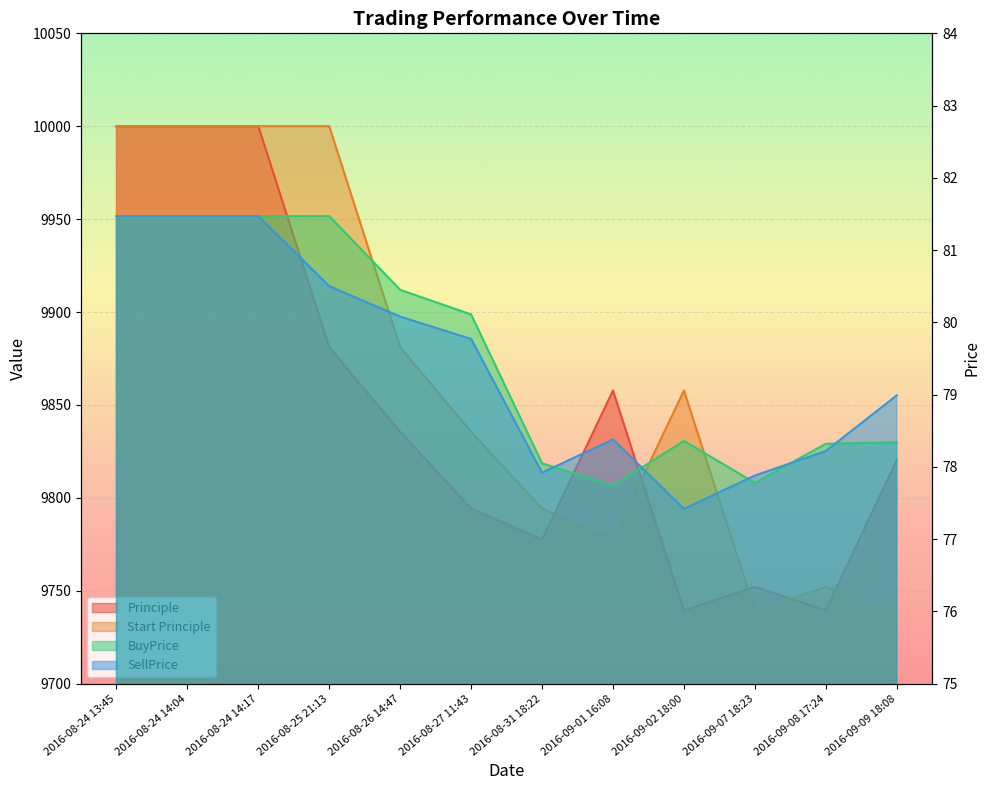

Rank the series by their maximum value, from highest to lowest.

Principle, Start Principle, BuyPrice, SellPrice